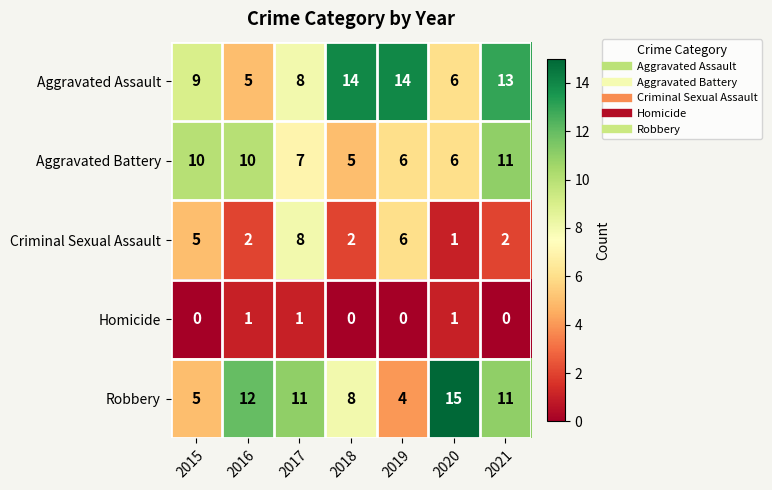

What is the sum of the Aggravated Assault values at 2017 and 2016?

13